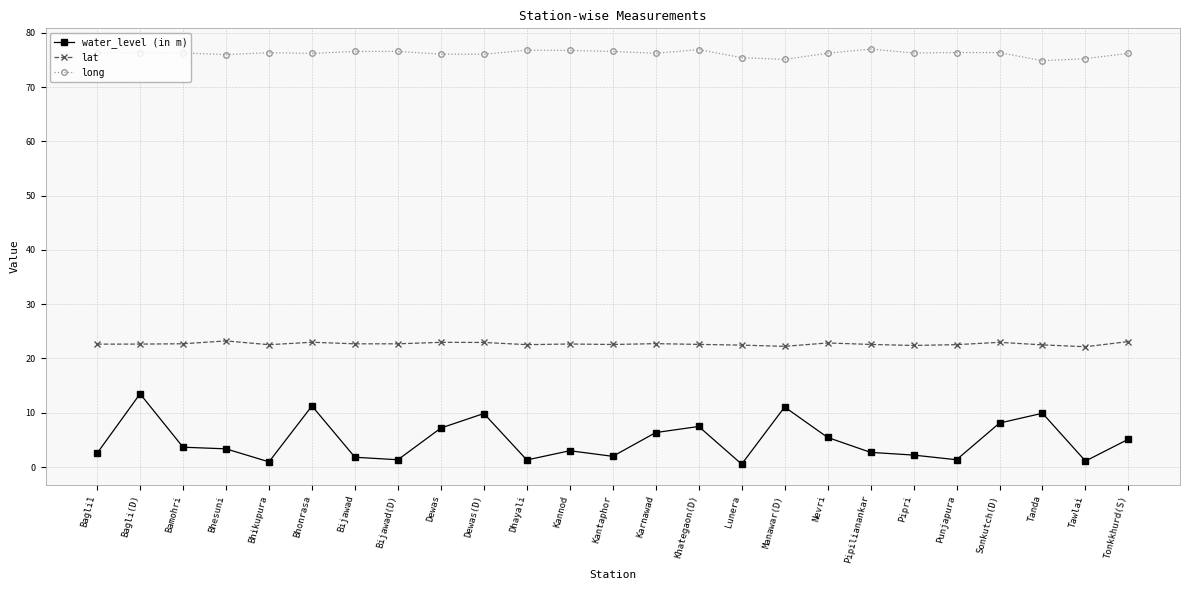

What is the difference between the maximum and minimum values in the lat series?

1.1